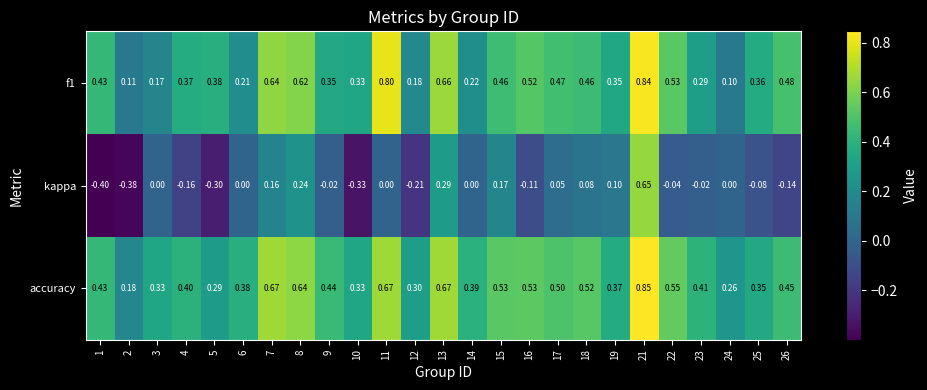

Between 2 and 18, which series saw the biggest shift?

kappa